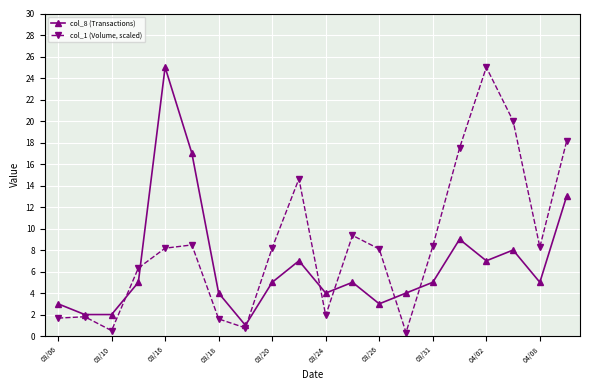

List the series in order of their overall mean, highest first.

col_1 (Volume, scaled), col_8 (Transactions)